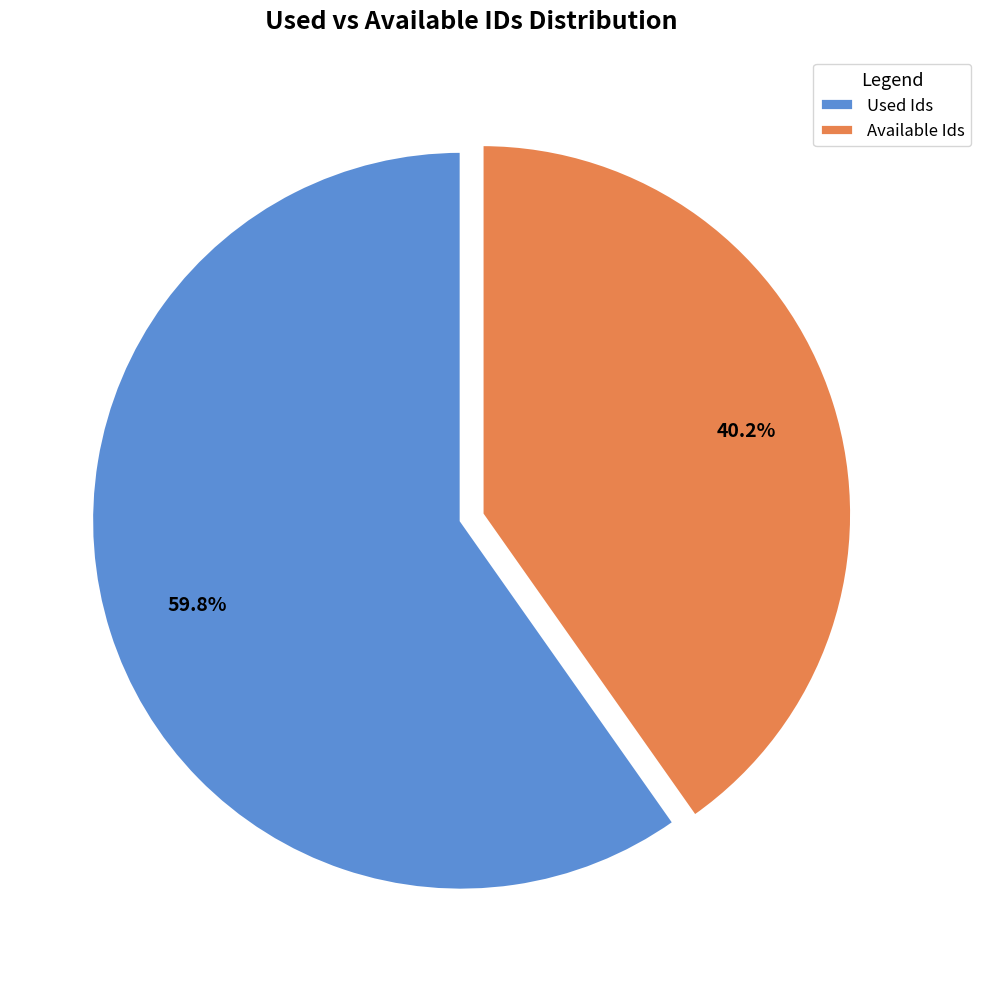

Does Used Ids represent more than half of the total?

Yes